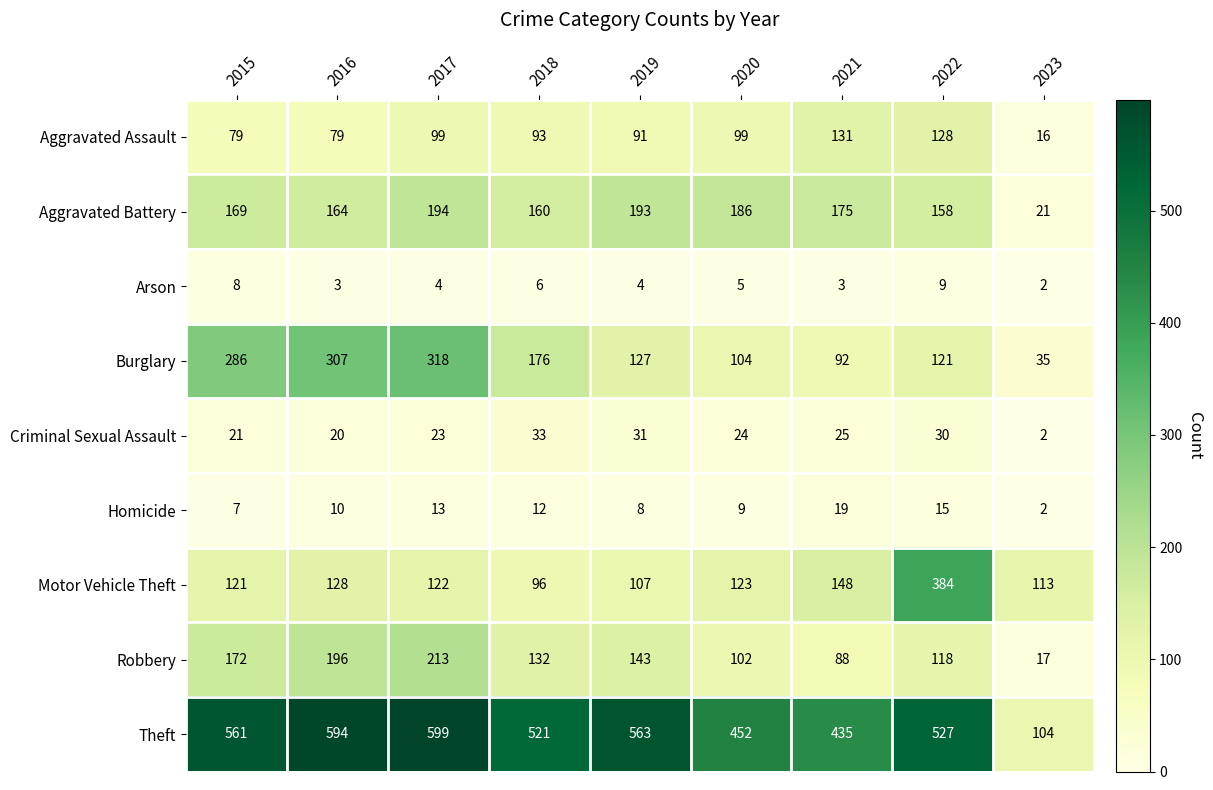

What is the sum of all Arson values?

44